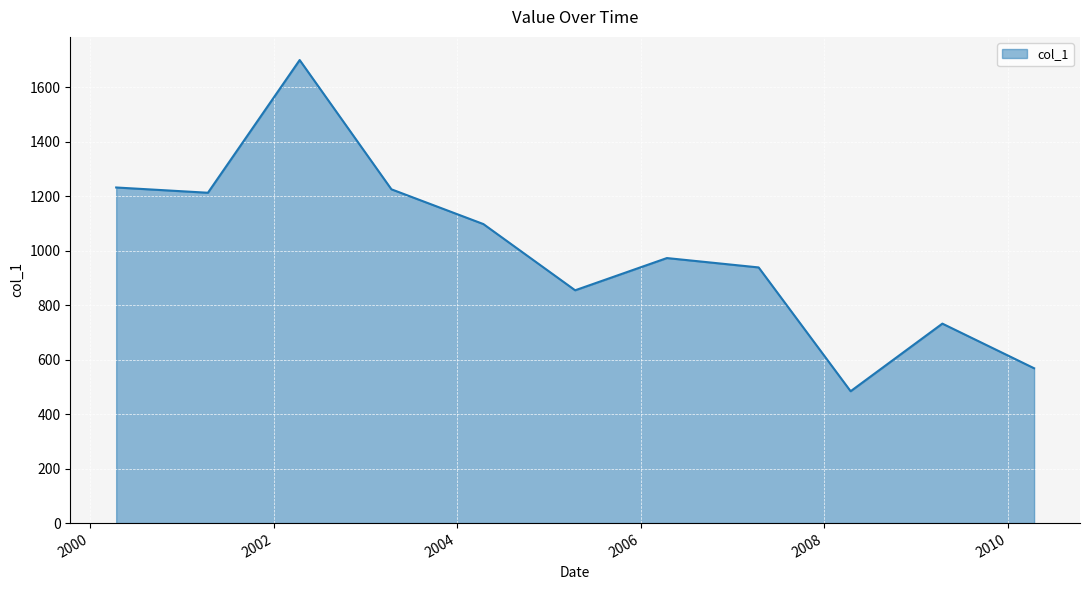

What is the minimum value shown in the chart?

483.9